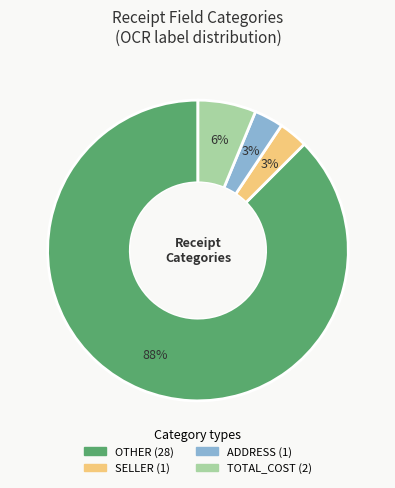

How many segments does this pie chart have?

4